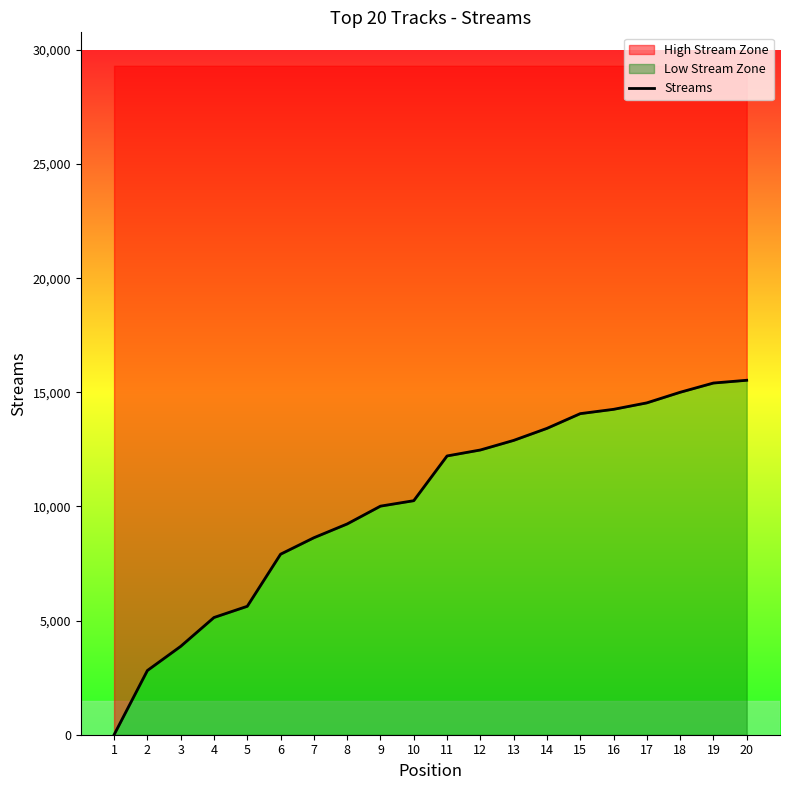

At which category does the chart reach its minimum across all series?

1